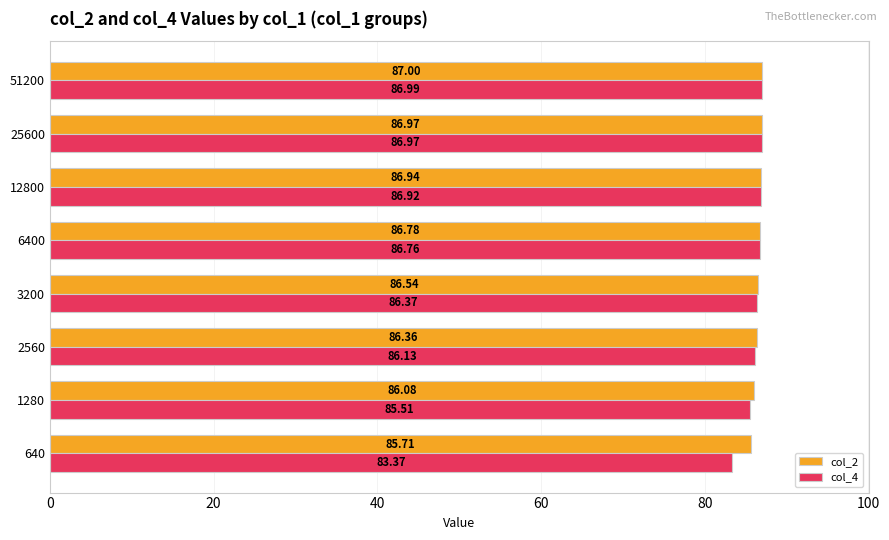

How many data points in col_4 are less than 86?

2